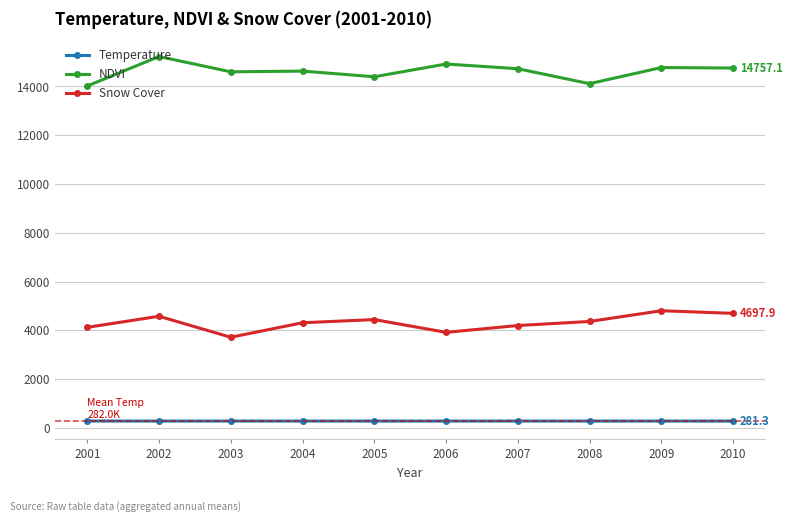

At which category does Snow Cover reach its first local valley?

2003